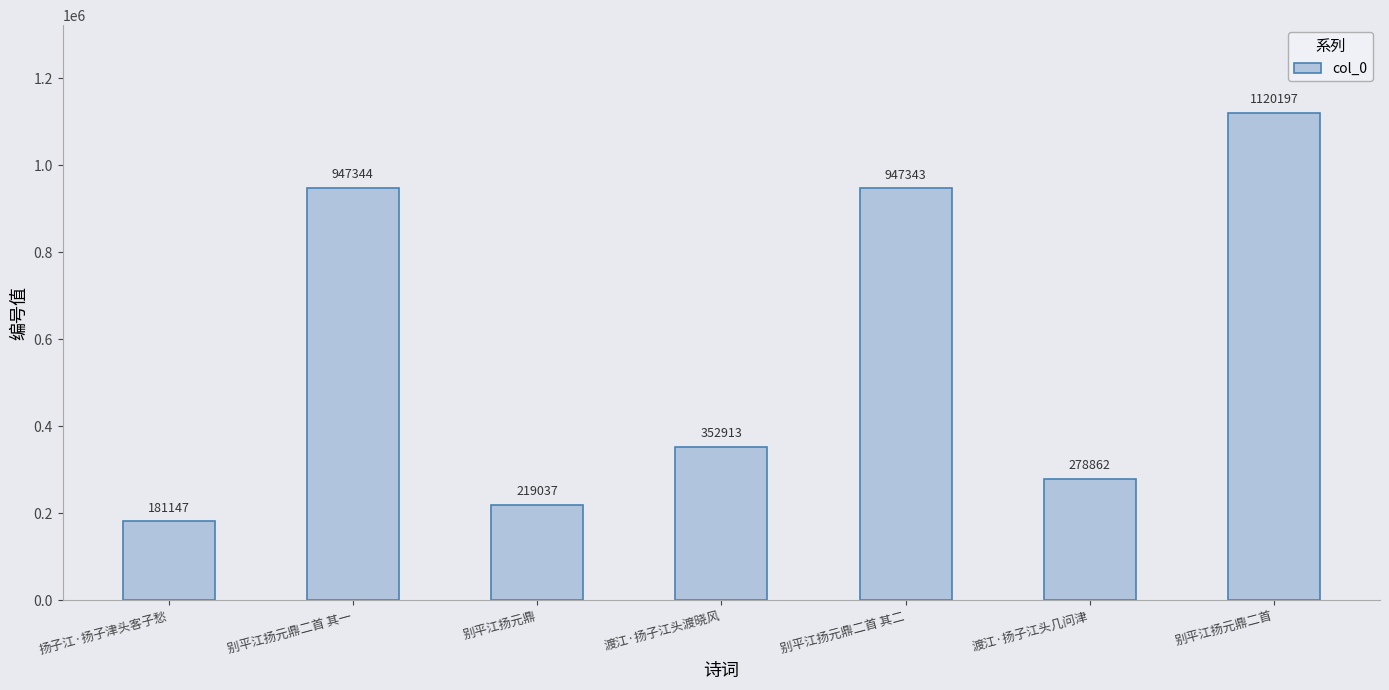

Reading left to right, what are all the values shown in this chart?

扬子江·扬子津头客子愁=181147	别平江扬元鼎二首 其一=947344	别平江扬元鼎=219037	渡江·扬子江头渡晓风=352913	别平江扬元鼎二首 其二=947343	渡江·扬子江头几问津=278862	别平江扬元鼎二首=1120197